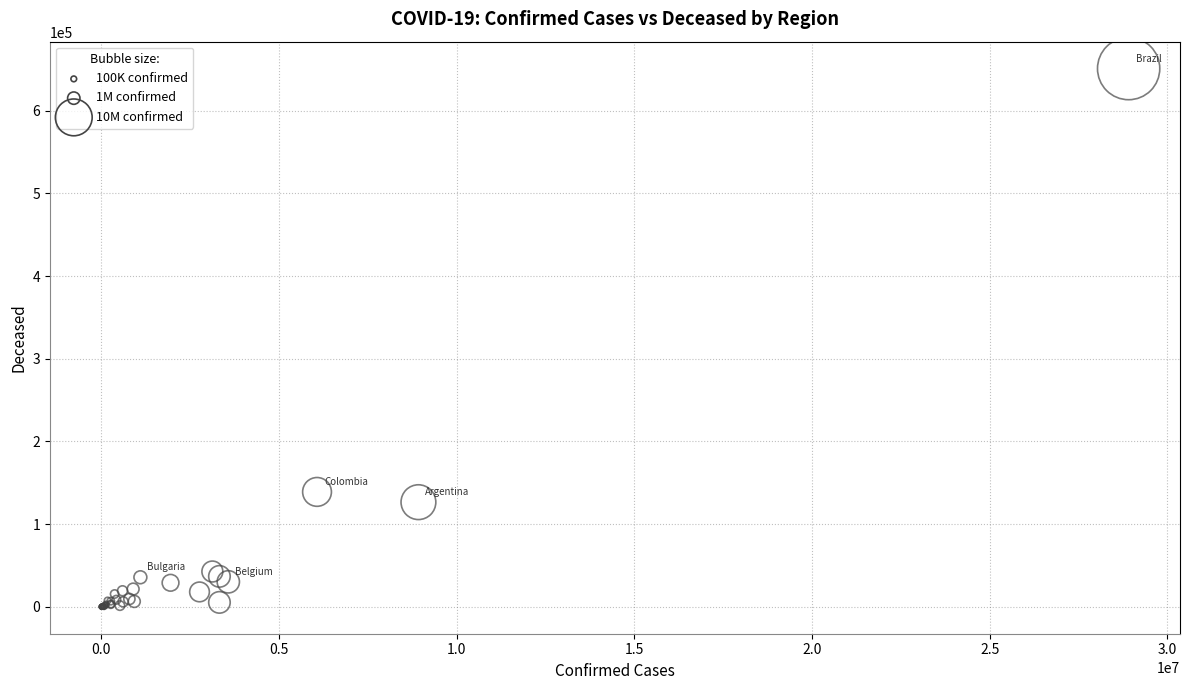

What Y value in the scatter plot is closest to 325412?

138939